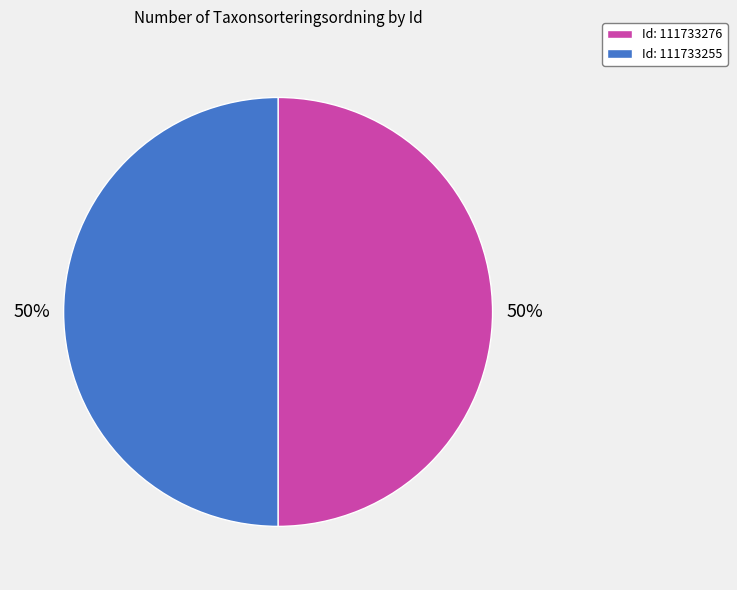

Is it true that Id: 111733276 is 43% of the pie?

False